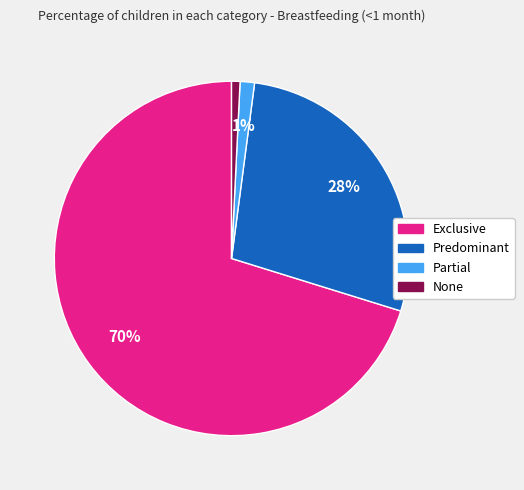

Which slice is the largest?

Exclusive